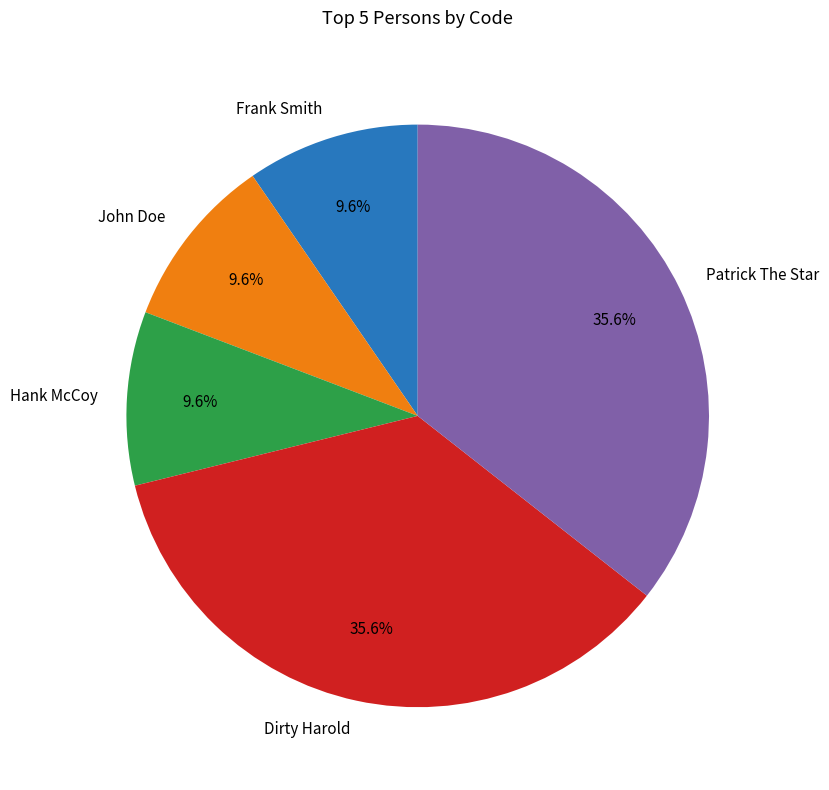

Does any single category account for the majority?

No